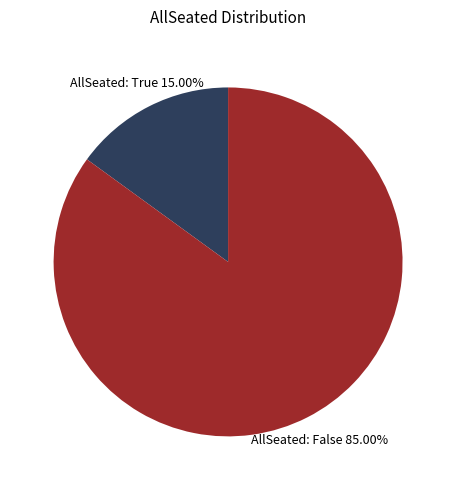

How many segments does this pie chart have?

2